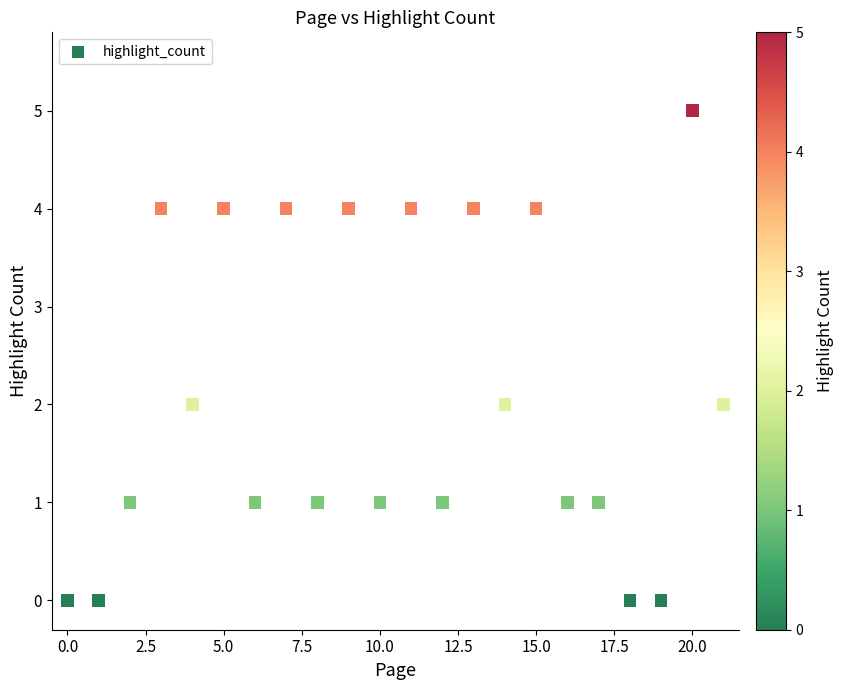

What is the range of Y values (max minus min)?

5